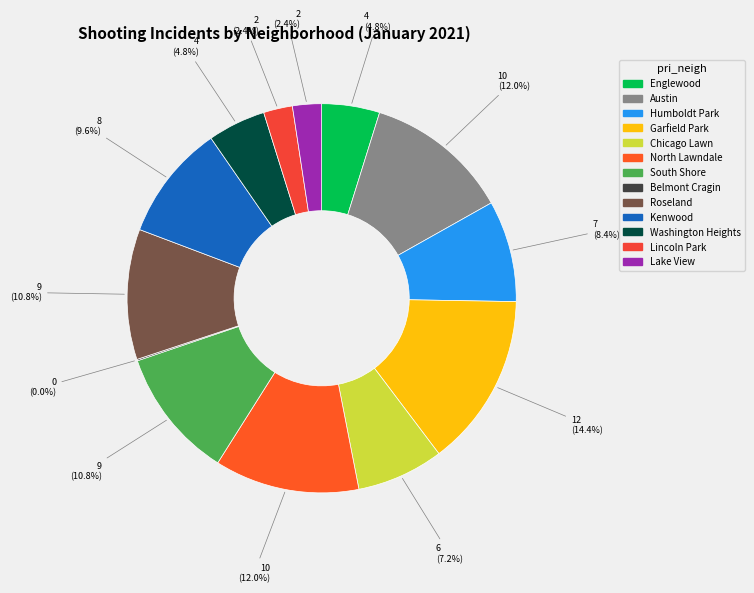

To the nearest percent, what percentage of the pie is Roseland?

11%